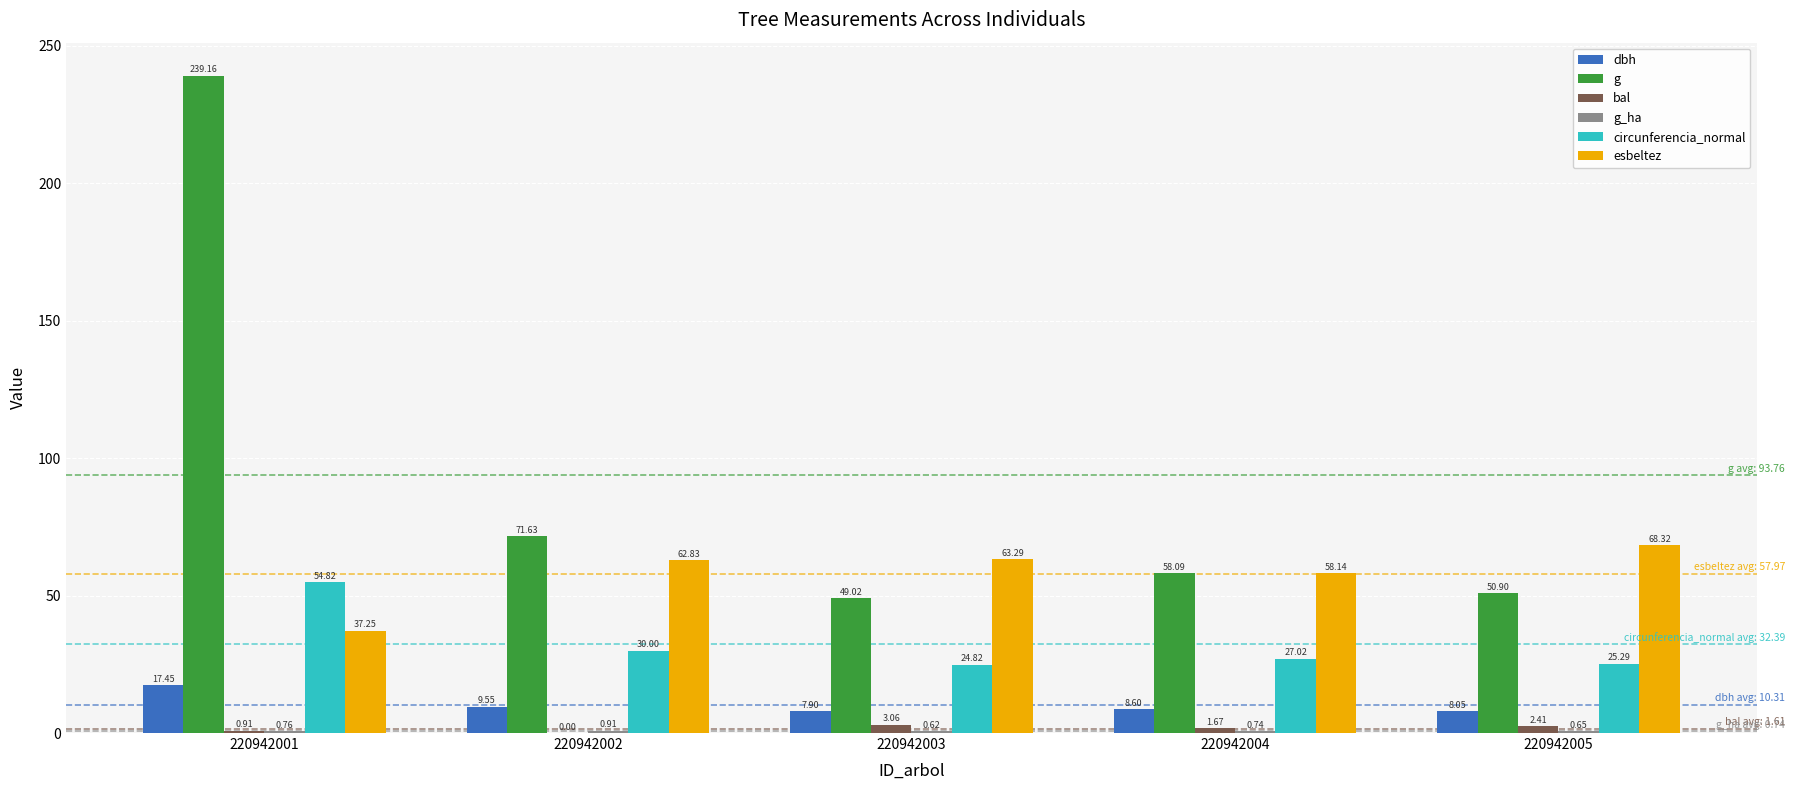

How many series are shown in this chart?

6